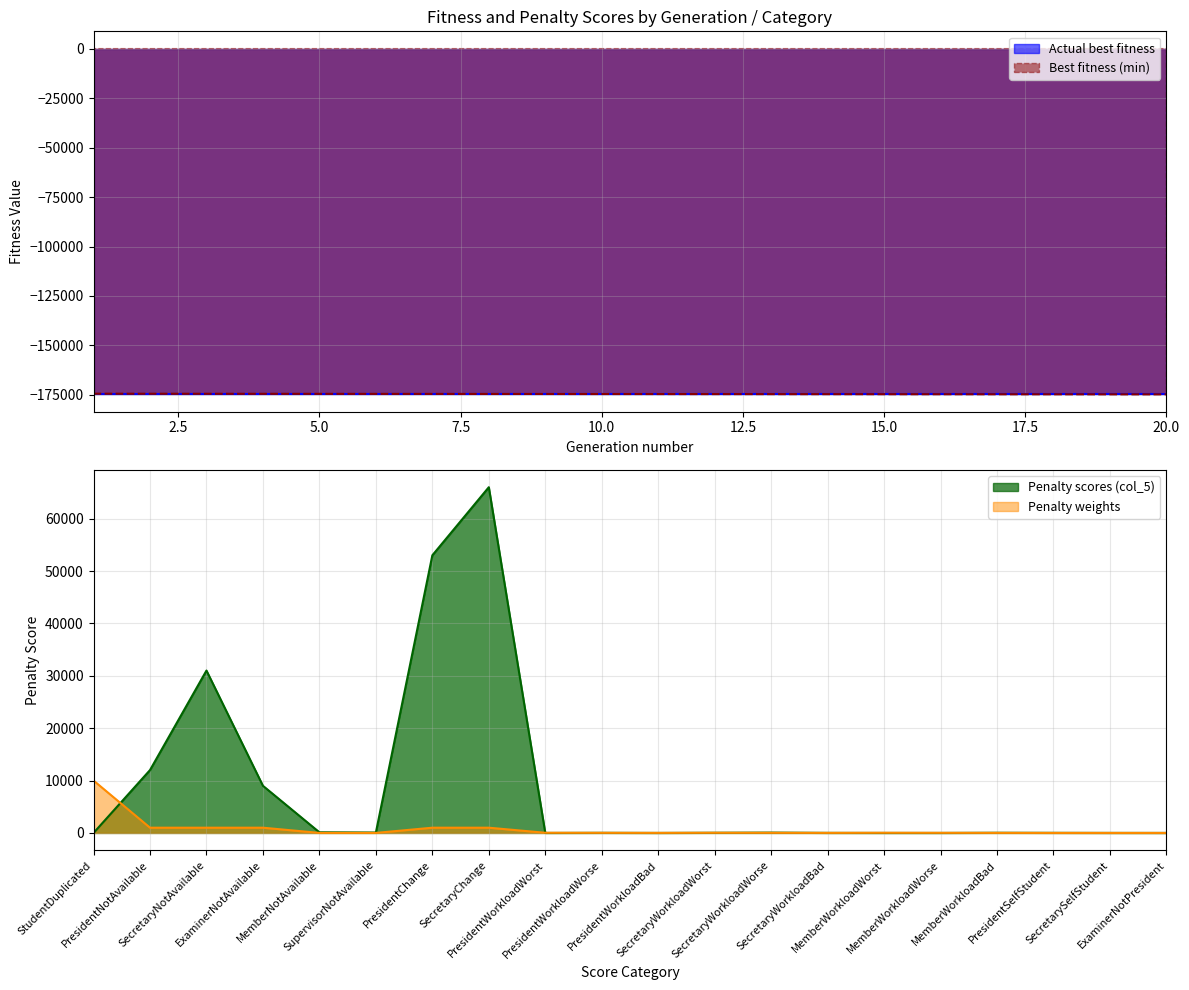

What is the difference between the maximum and second lowest values?

66000